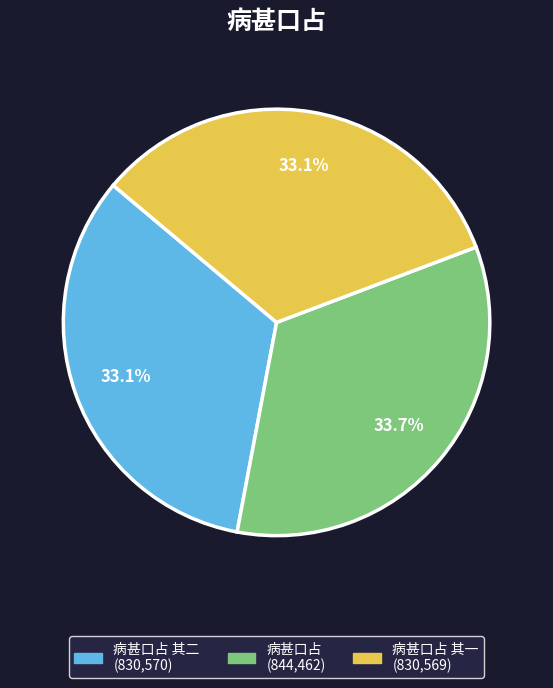

Is there any slice that represents more than half of the pie?

No